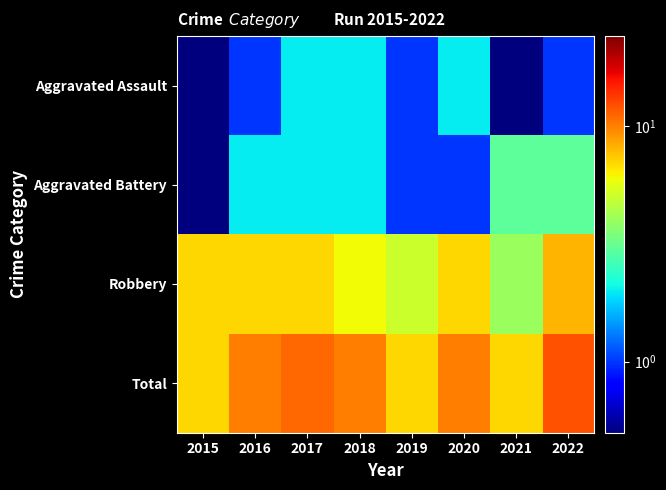

Reading left to right, extract all data points from this chart.

Aggravated Assault: 2015=0.5	2016=1.0	2017=2.0	2018=2.0	2019=1.0	2020=2.0	2021=0.5	2022=1.0
Aggravated Battery: 2015=0.5	2016=2.0	2017=2.0	2018=2.0	2019=1.0	2020=1.0	2021=3.0	2022=3.0
Robbery: 2015=7.0	2016=7.0	2017=7.0	2018=6.0	2019=5.0	2020=7.0	2021=4.0	2022=8.0
Total: 2015=7.0	2016=10.0	2017=11.0	2018=10.0	2019=7.0	2020=10.0	2021=7.0	2022=12.0